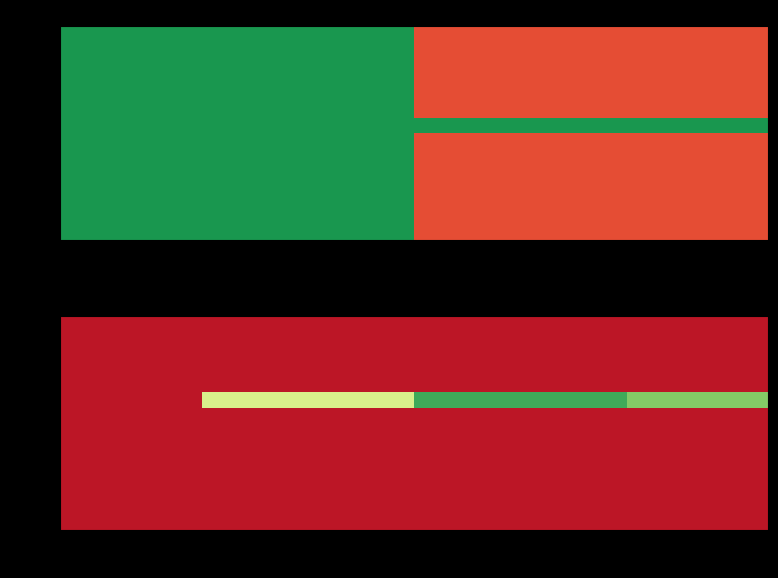

Between 1 and 8, which is larger?

1